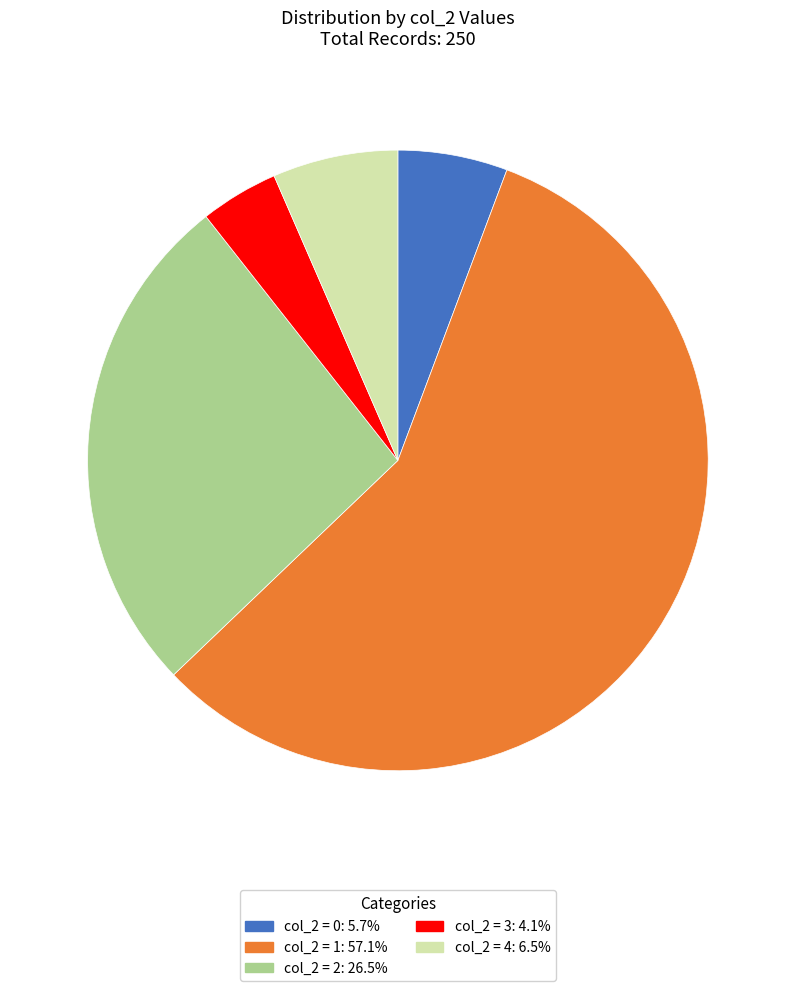

Approximately how many times larger is the value at col_2 = 3: 4.1% compared to col_2 = 4: 6.5%?

0.6